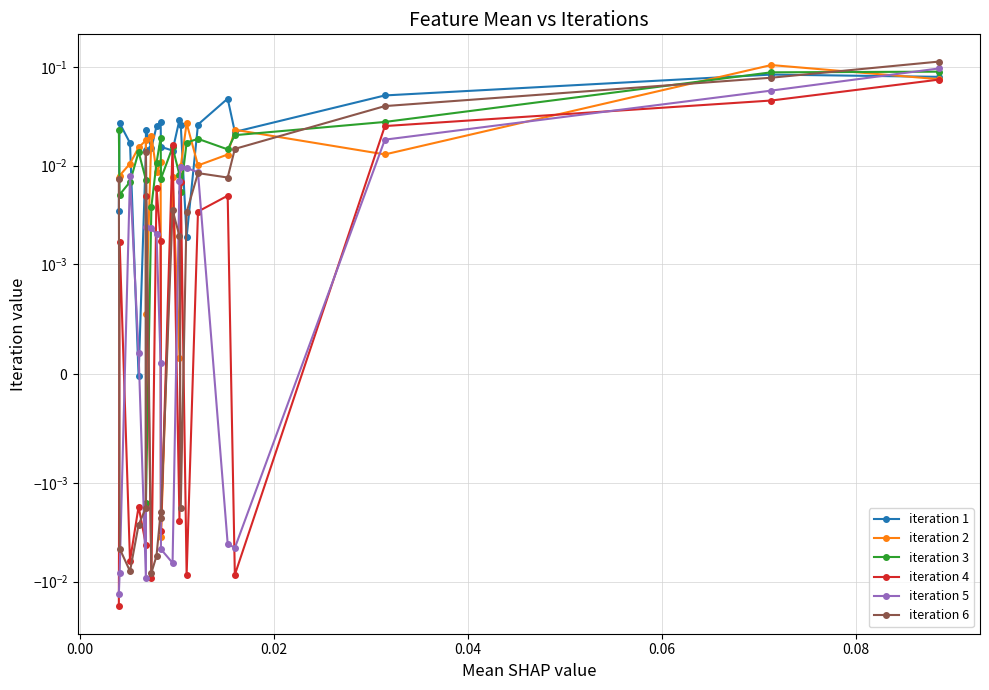

Rank the series by their maximum value, from highest to lowest.

iteration 6, iteration 2, iteration 5, iteration 3, iteration 1, iteration 4